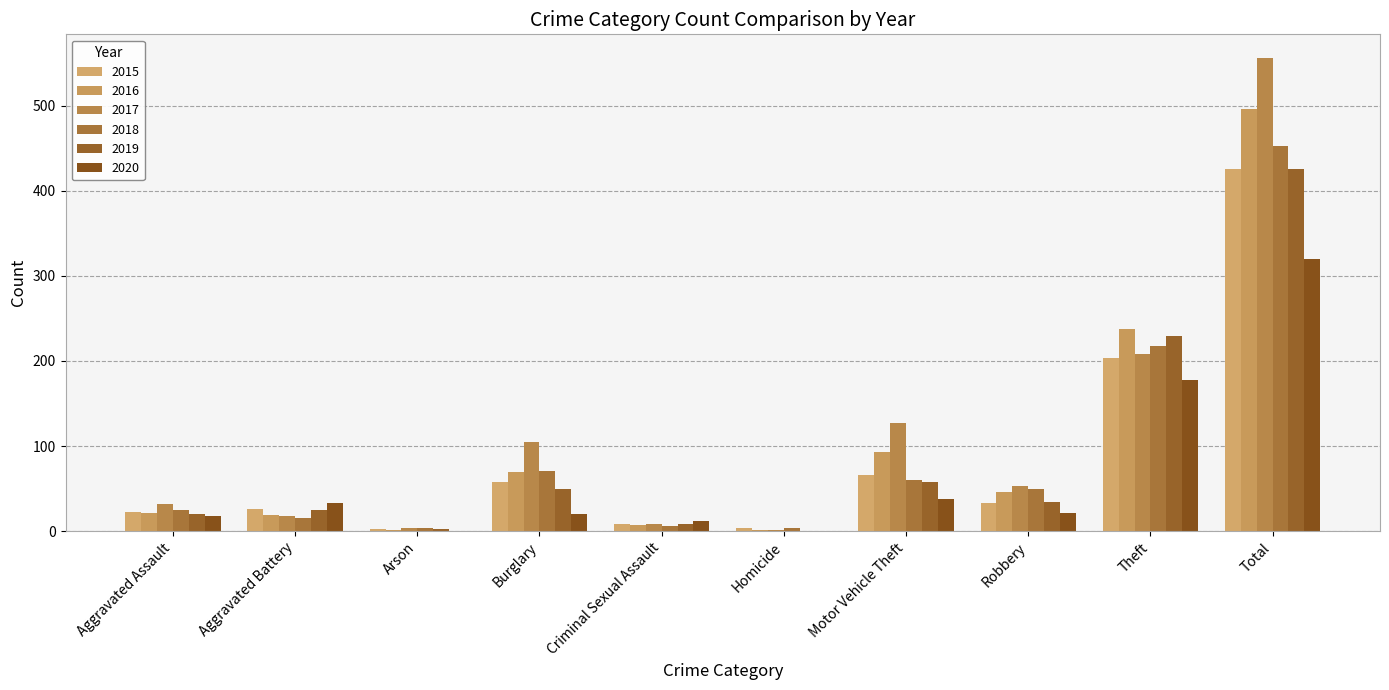

At how many categories does at least one series exceed 483?

1